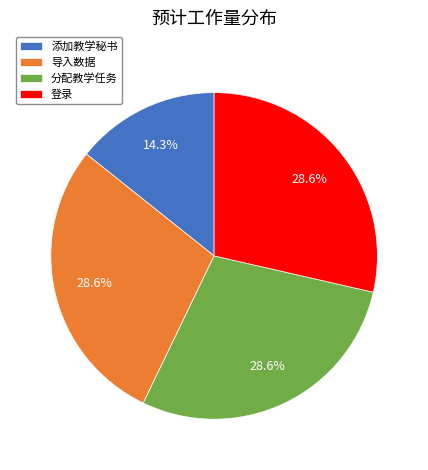

Which category has the smallest portion of the pie?

添加教学秘书